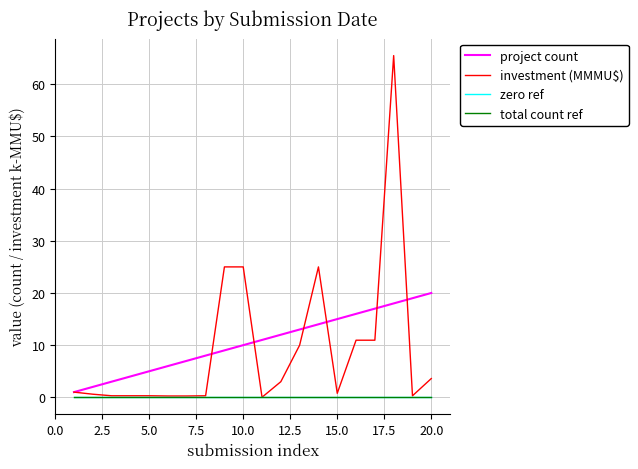

Which series has the largest range (max minus min)?

investment (MMMU$)